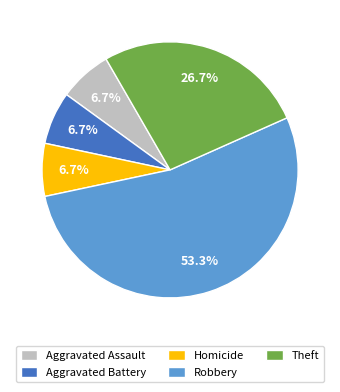

What is the largest slice in the pie chart?

Robbery